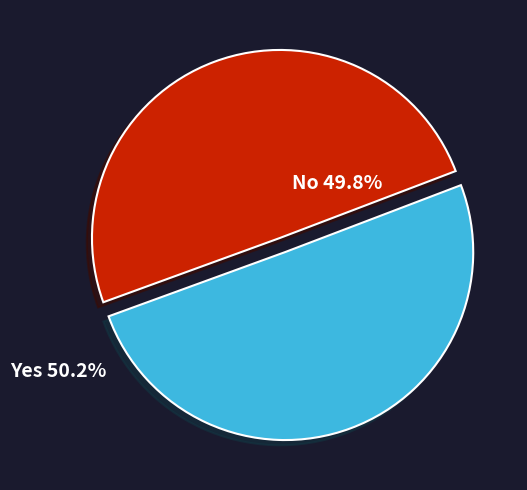

What is the ratio of the value at Yes 50.2% to the value at No 49.8%?

1.0